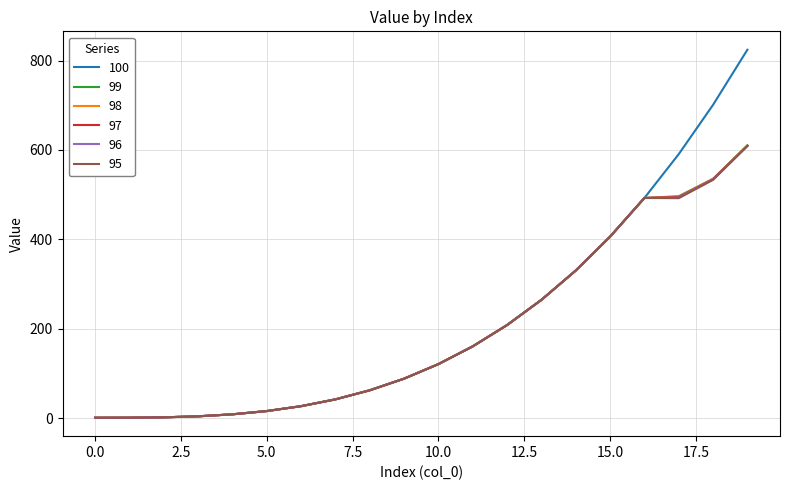

What is the sum of all 98 values?

3876.6